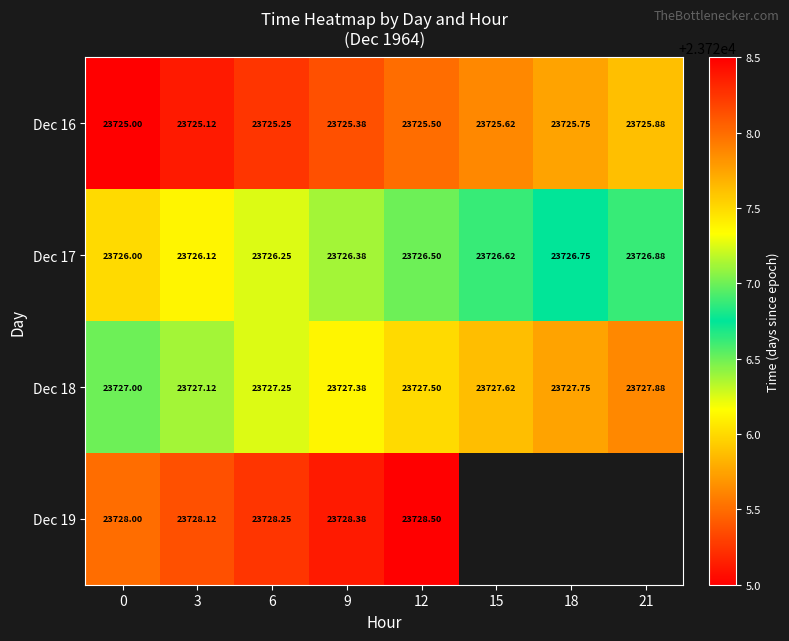

The value of row_3 at 9 is 23728.4. True or false?

True